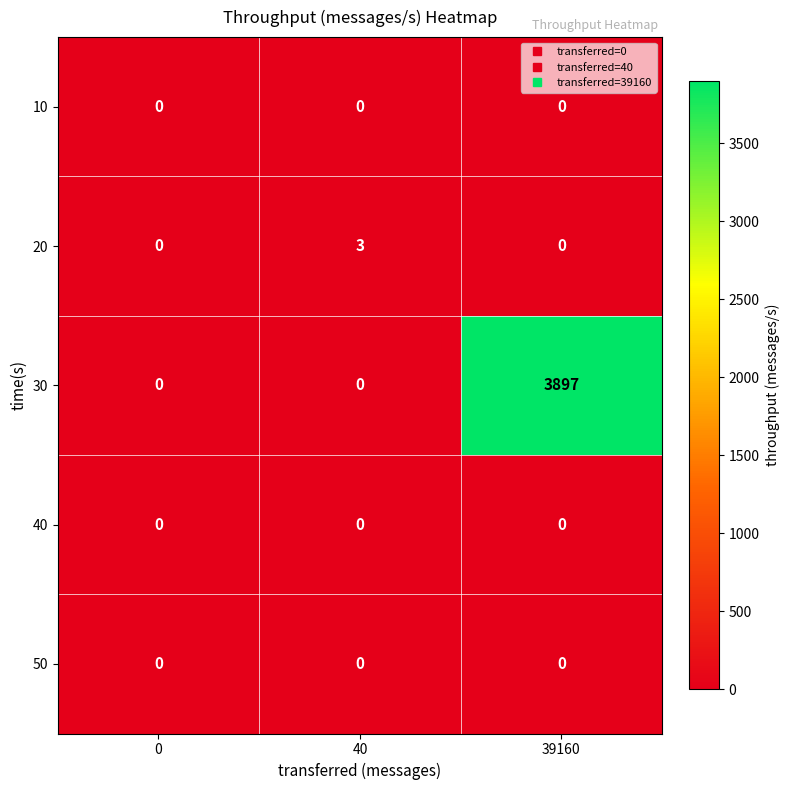

At which category is the sum across all series the highest?

39160